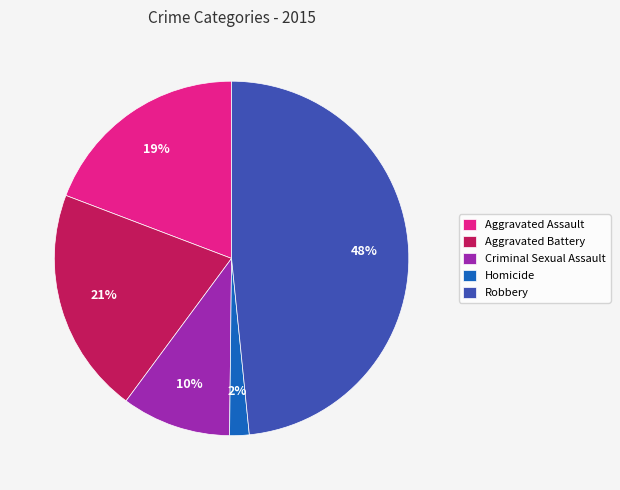

Count the number of slices in the pie.

5